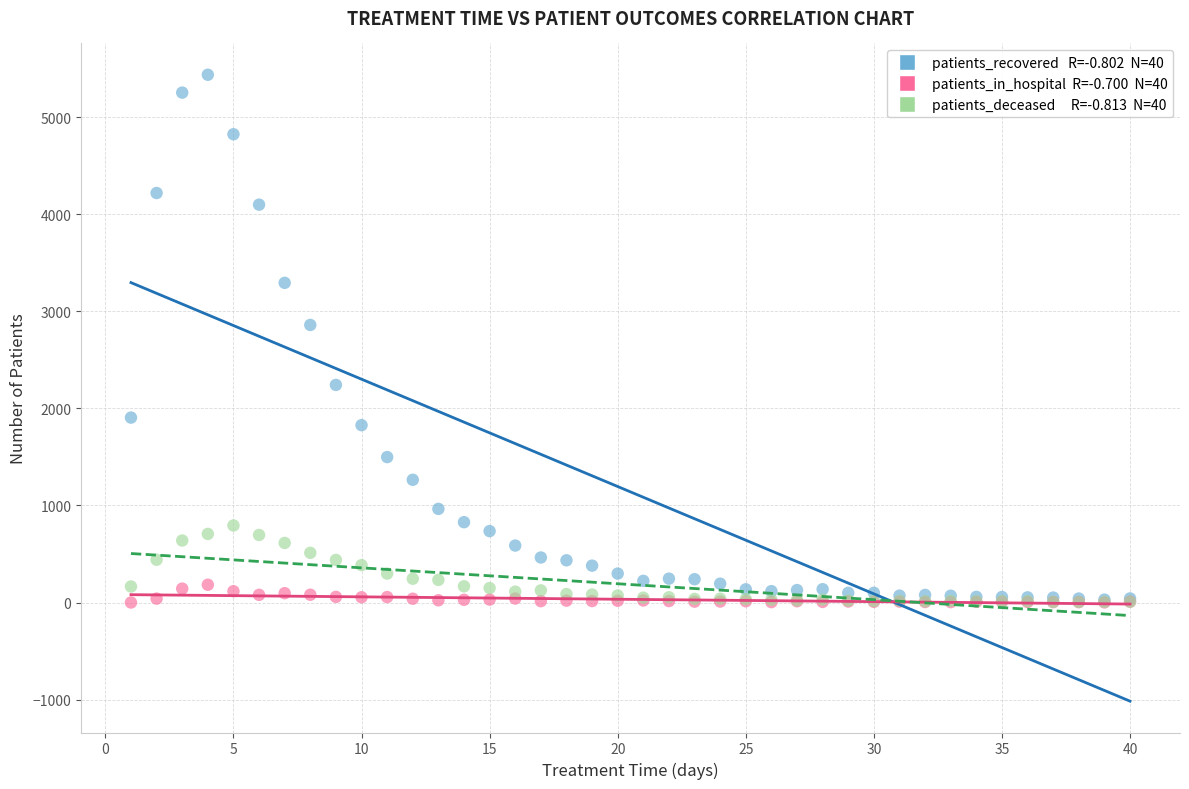

Across all series, what Y value is closest to 2720?

2861